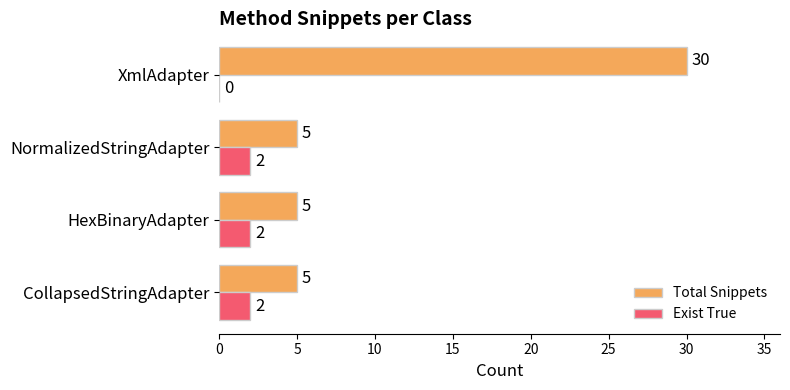

At which category is the sum across all series the highest?

XmlAdapter